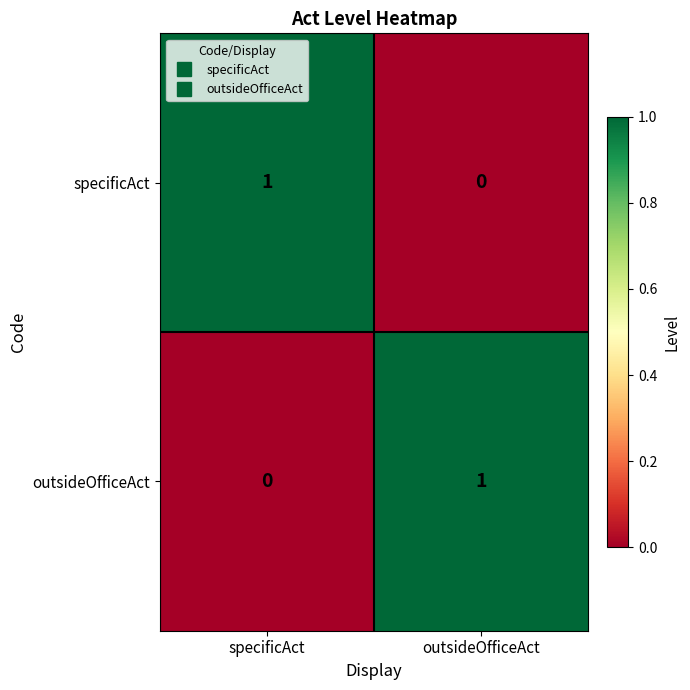

What is the total value across all series at specificAct?

1